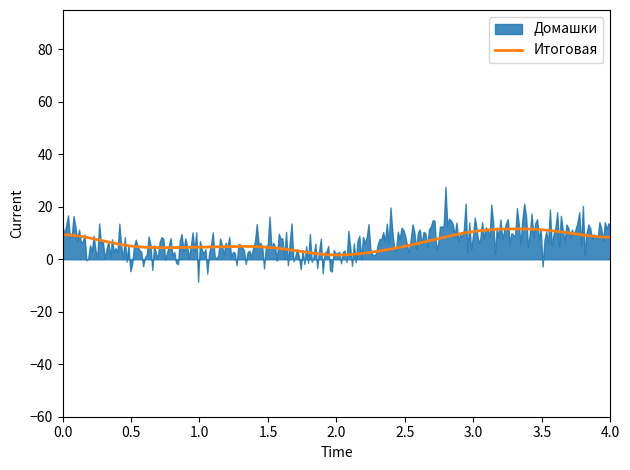

What is the maximum value for Итоговая?

11.6